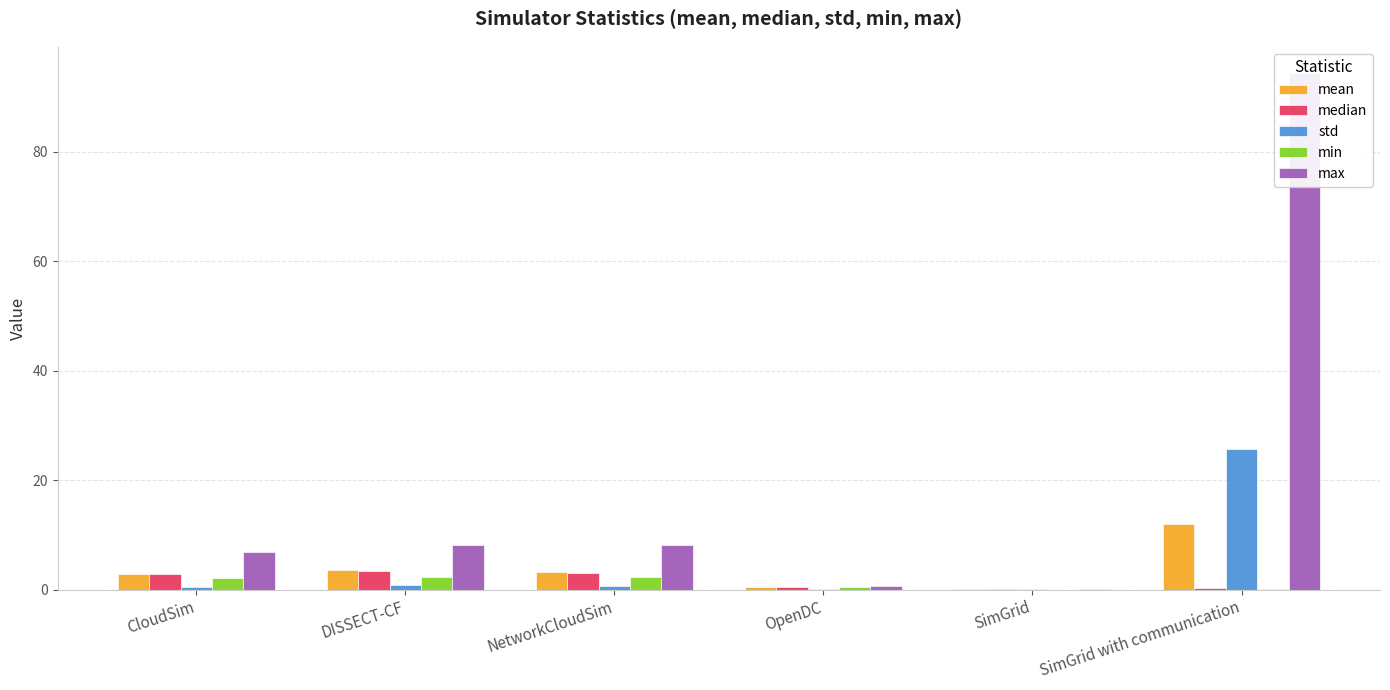

What is the difference between the maximum and minimum values in the mean series?

12.0